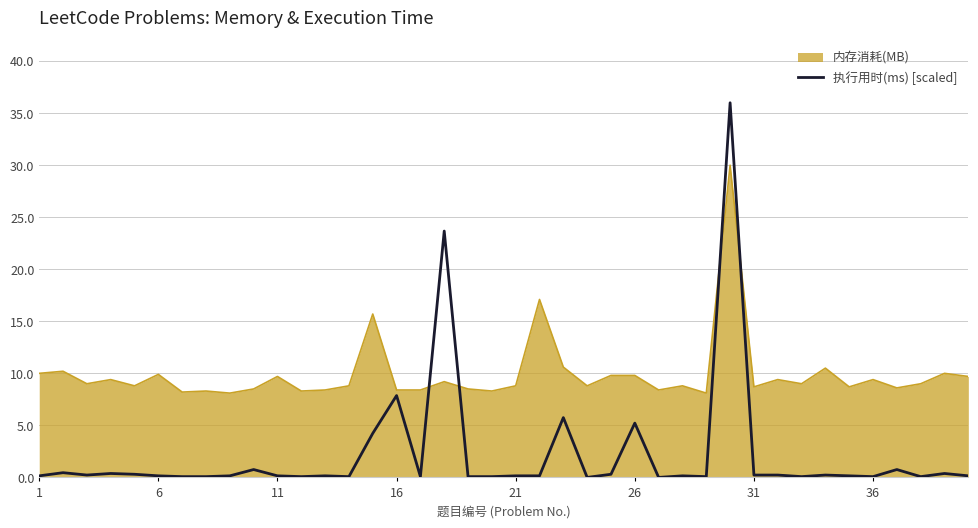

What is the maximum value for 内存消耗(MB)?

30.0